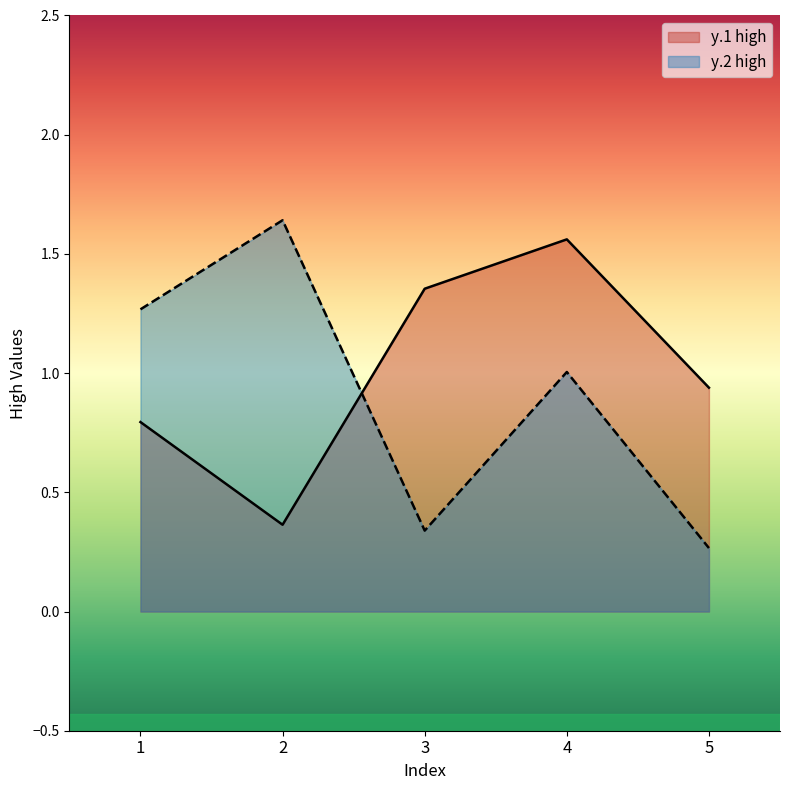

The value of y.2 high at 1 is 2.1. True or false?

False